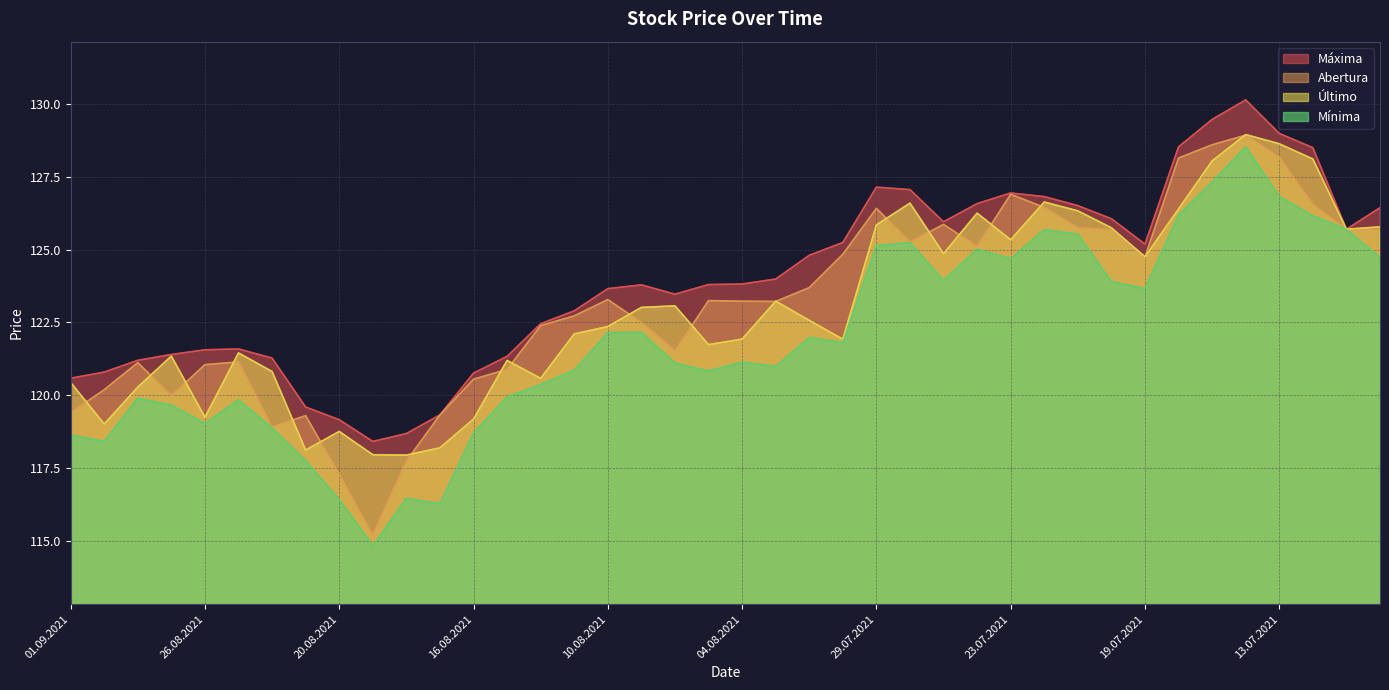

What is the label of the 2nd point from the left?

31.08.2021